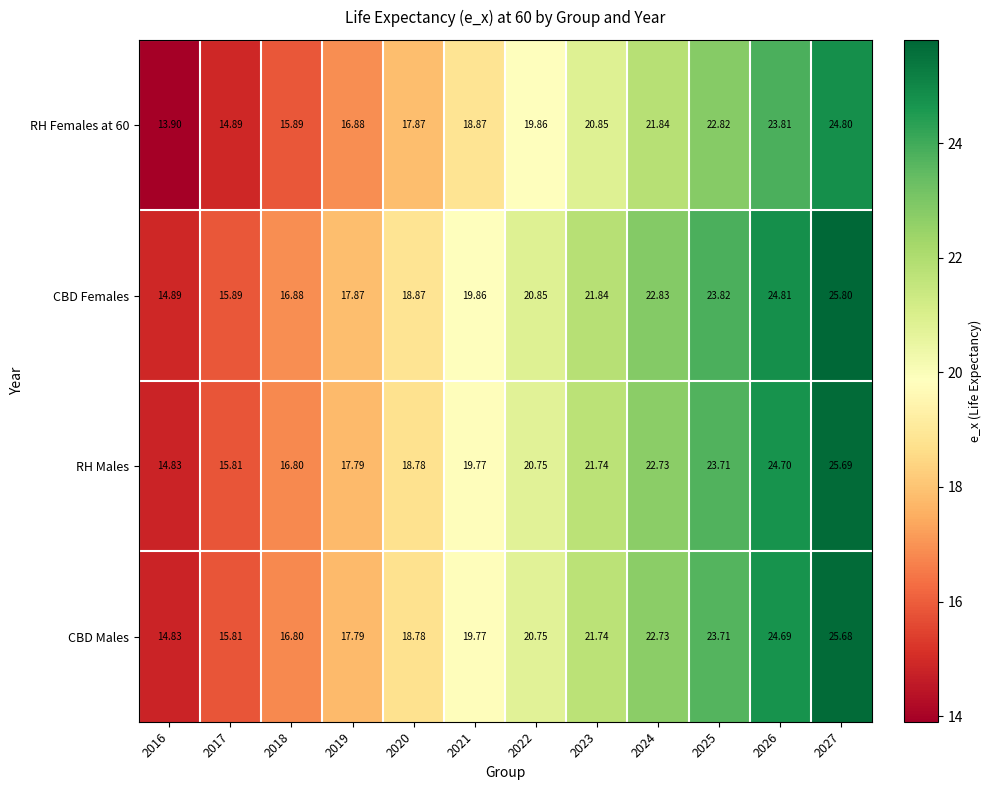

Which series has the largest range (max minus min)?

CBD Females